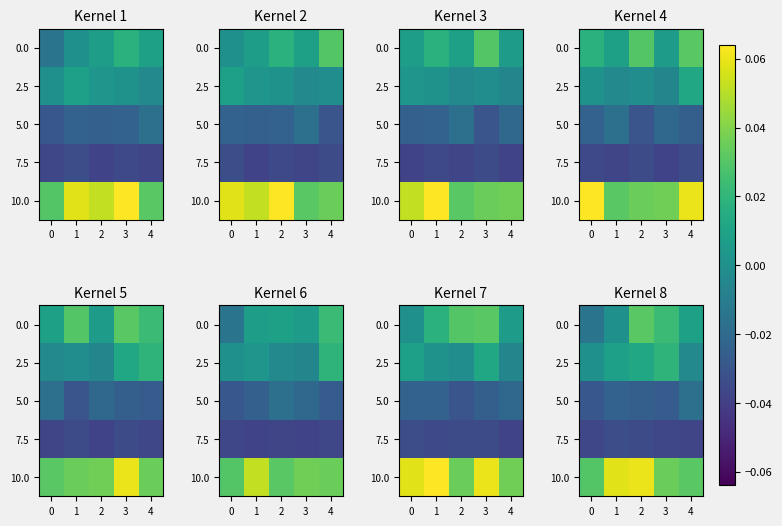

At which category is the sum across all series the highest?

2